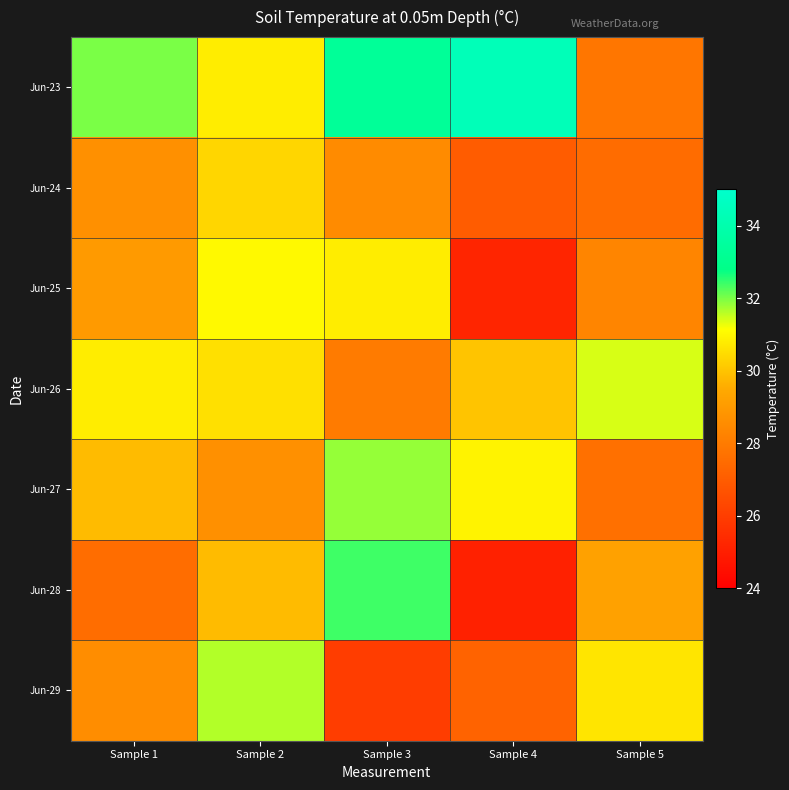

Which series changed the most between Sample 2 and Sample 4?

Jun-25